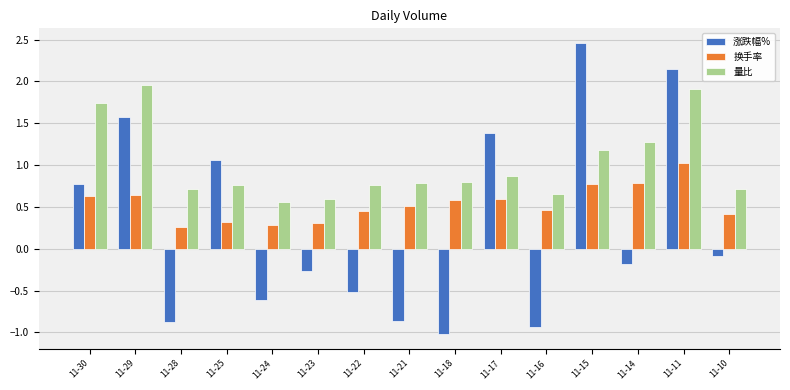

Which series has the widest spread of values?

涨跌幅%